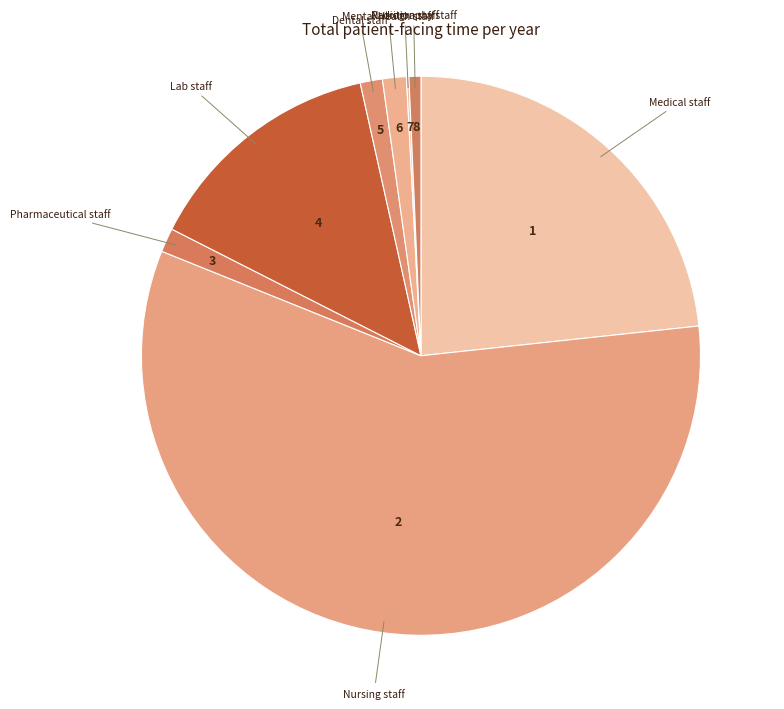

Which has a higher value, Dental staff or Medical staff?

Medical staff